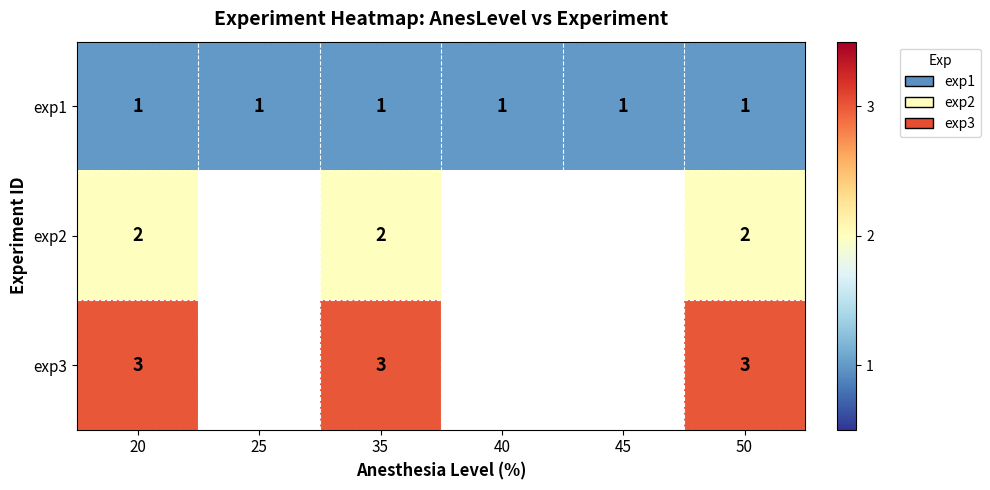

What is the smallest value displayed?

1.0